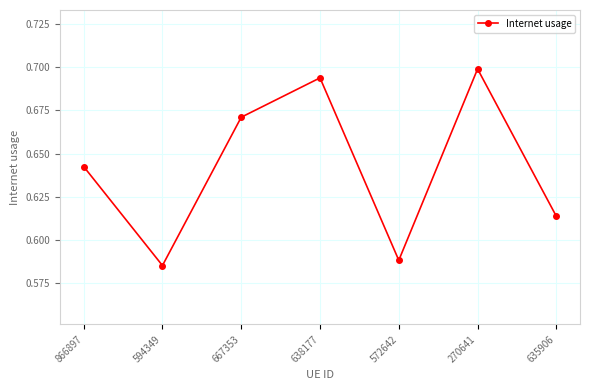

List the labels in order of value, smallest first.

594349, 572642, 635906, 866897, 667353, 638177, 270641